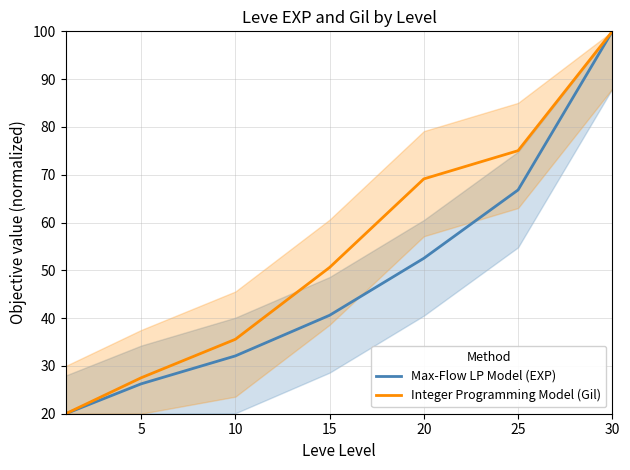

Where does the Integer Programming Model (Gil) series first go above 50?

15